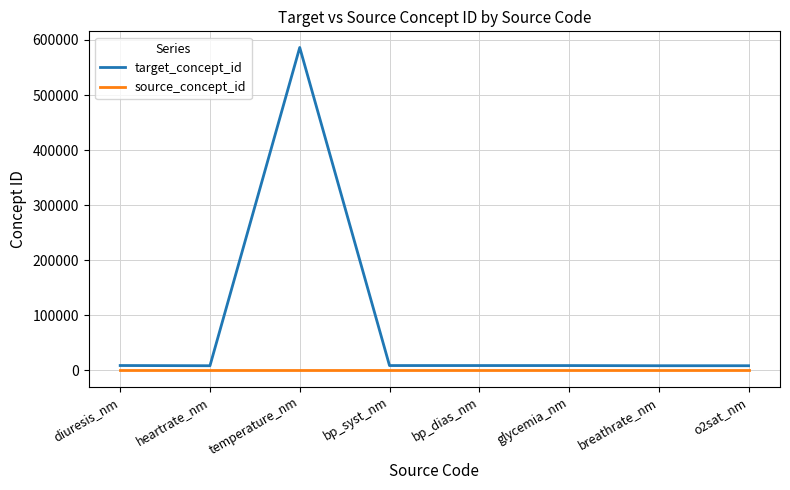

Which series has the largest range (max minus min)?

target_concept_id